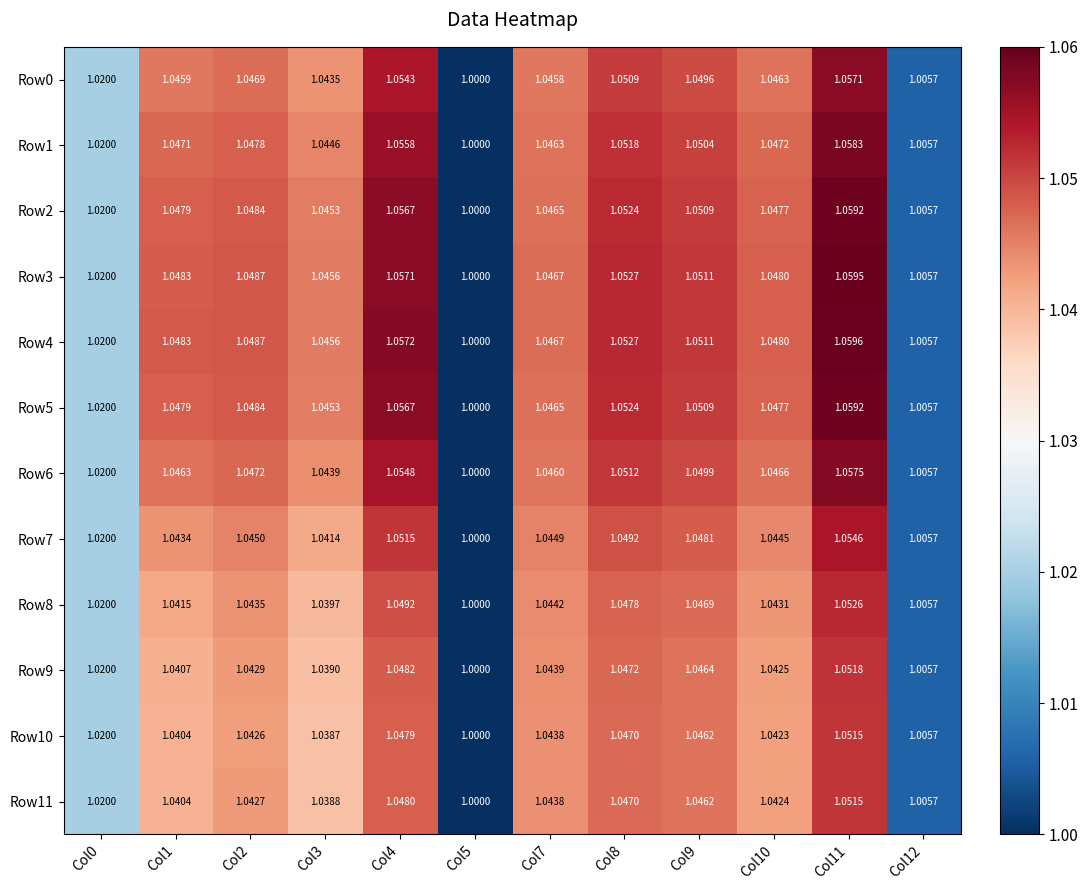

Which series has the largest total across all categories?

Row4